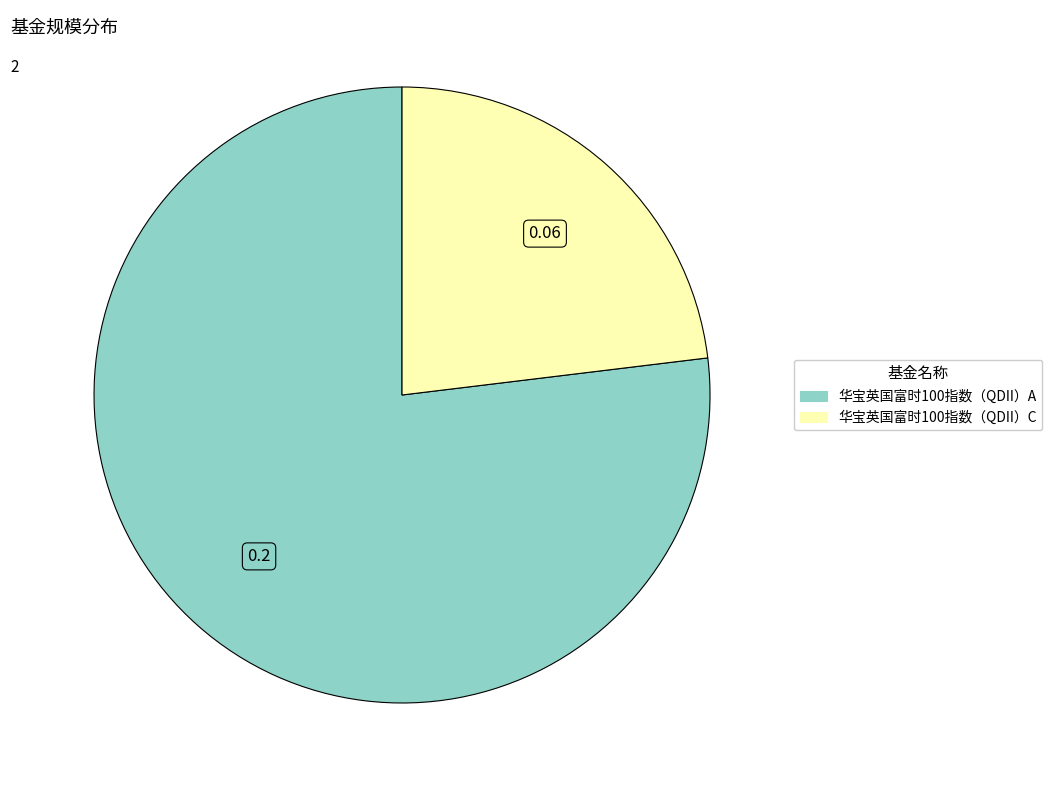

Rank the categories by value from lowest to highest.

华宝英国富时100指数（QDII）C, 华宝英国富时100指数（QDII）A